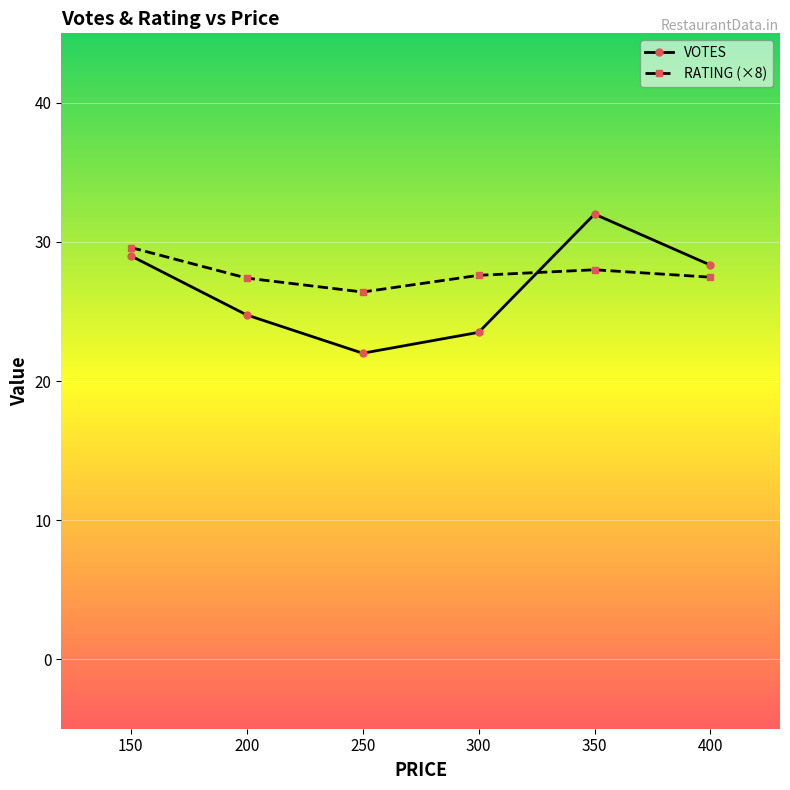

What is the difference between the second highest and second lowest values in the VOTES series?

5.5